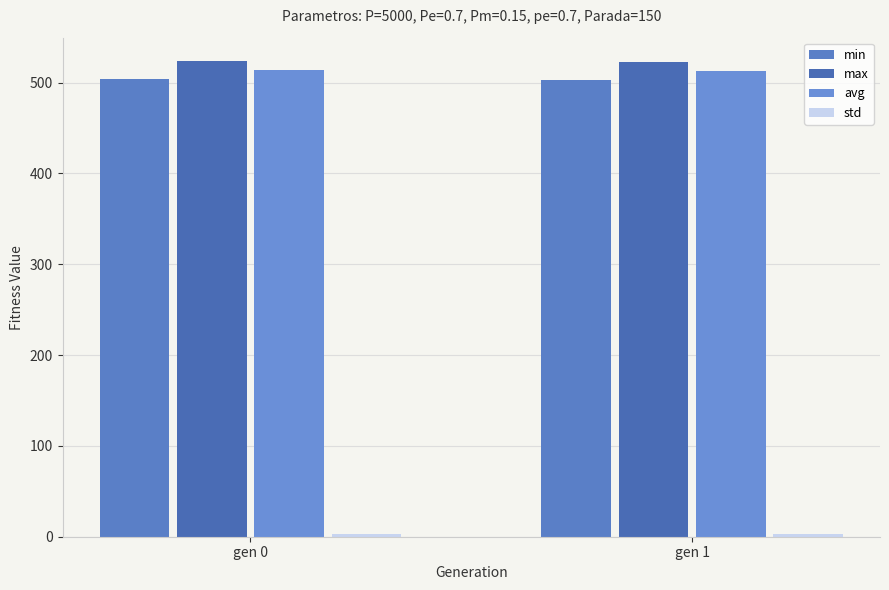

What is the spread (max minus min) of values at gen 0?

520.3